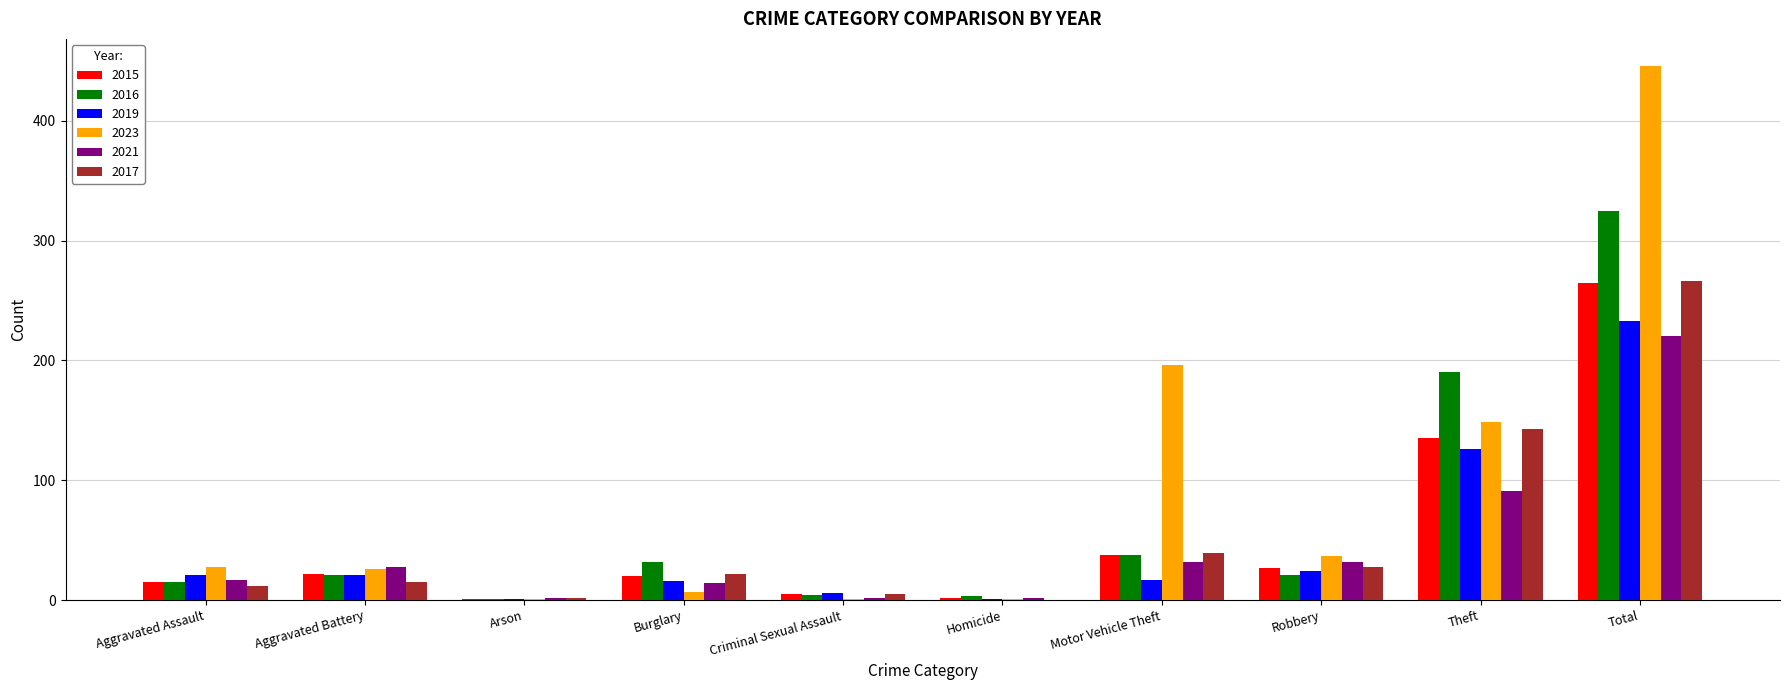

What is the sum of all 2015 values?

530